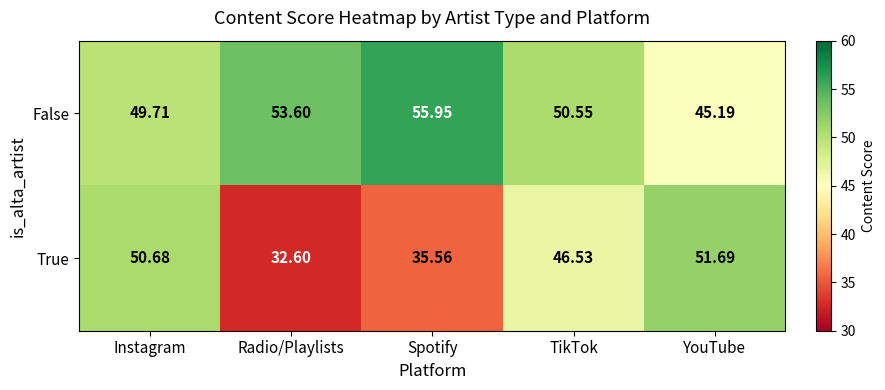

Which series has the largest total across all categories?

False